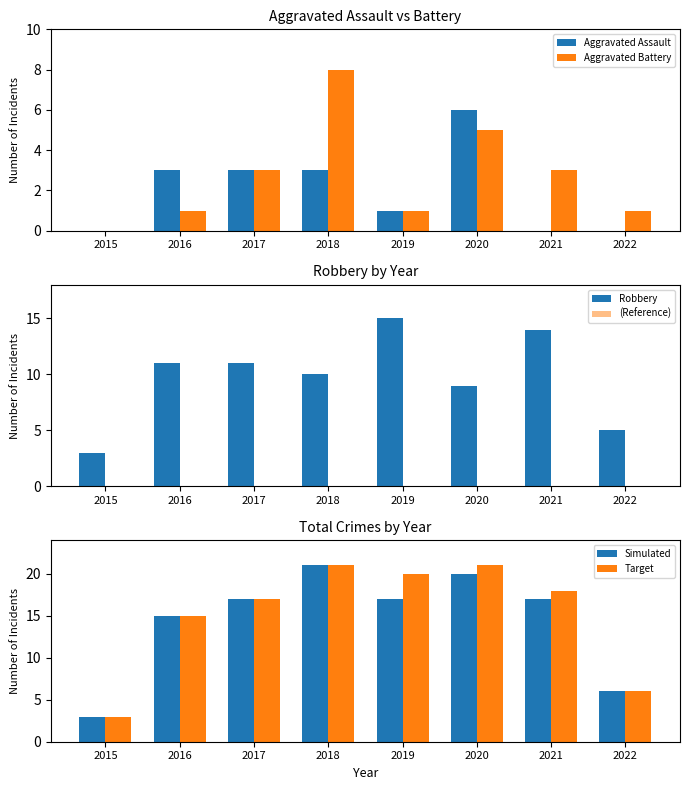

What is the difference between the maximum and second lowest values in the Target series?

15